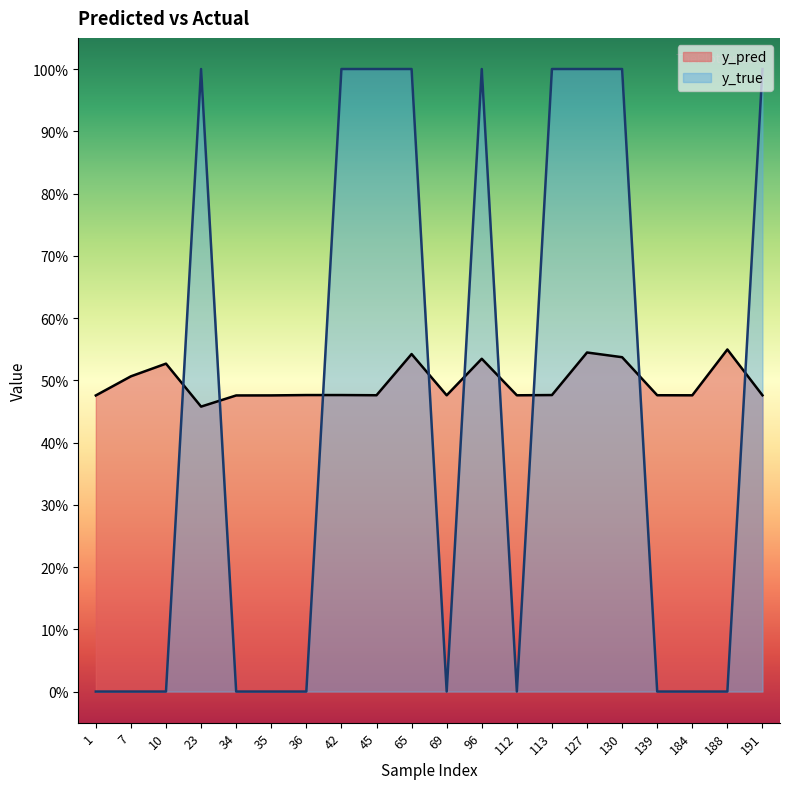

Is it true that y_true equals 0.7 at 184?

False